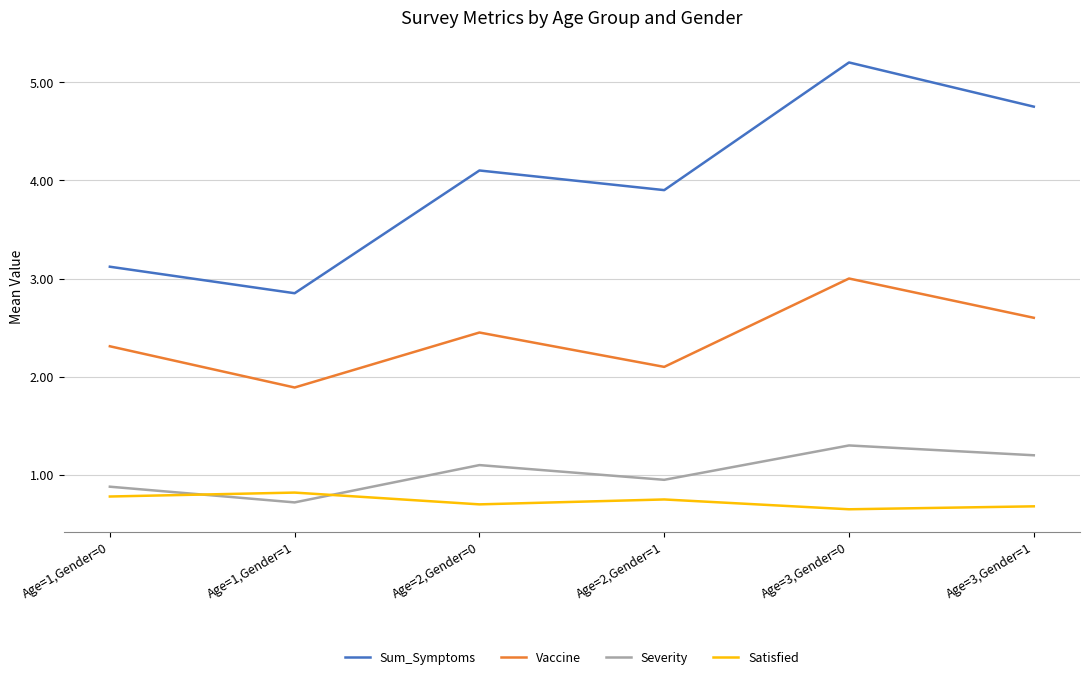

What position from the left is Age=2,Gender=0?

3